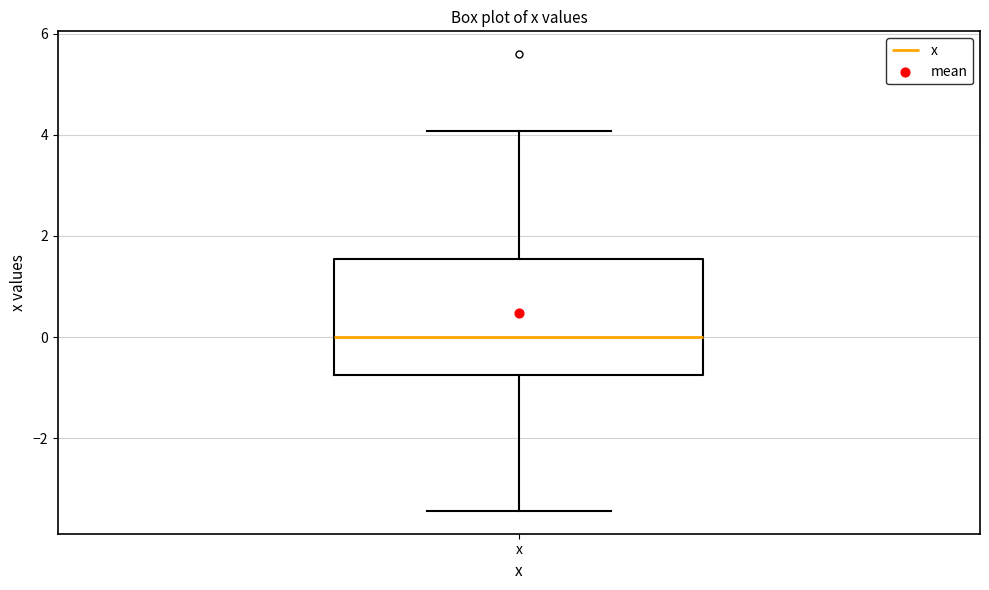

Where does the upper whisker of the box for x end on the y-axis? The values are not printed on the chart, so give them approximately, as read against the axis.

4.0